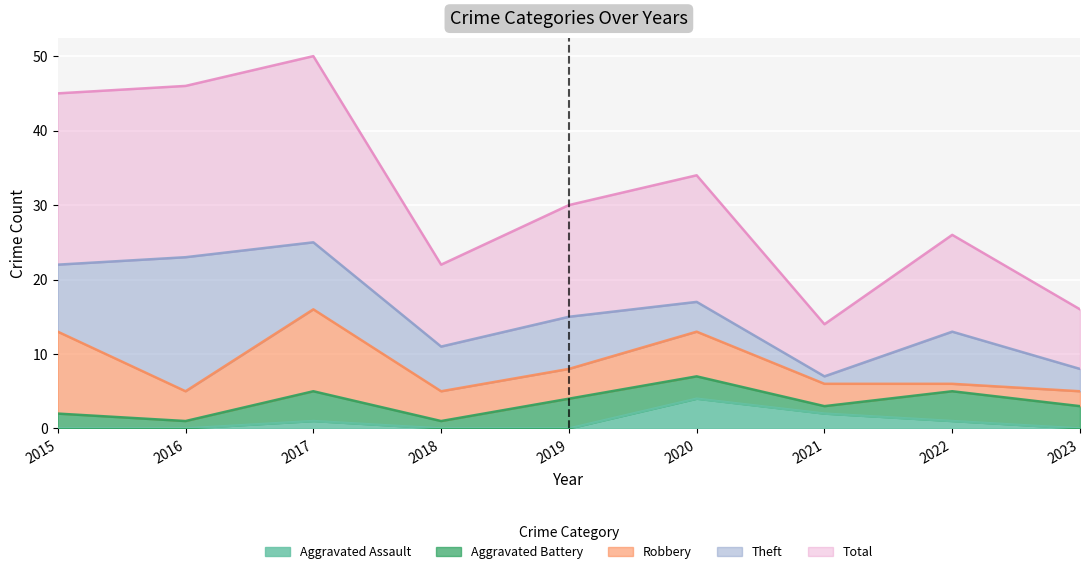

What is the average value of the Aggravated Assault series?

1